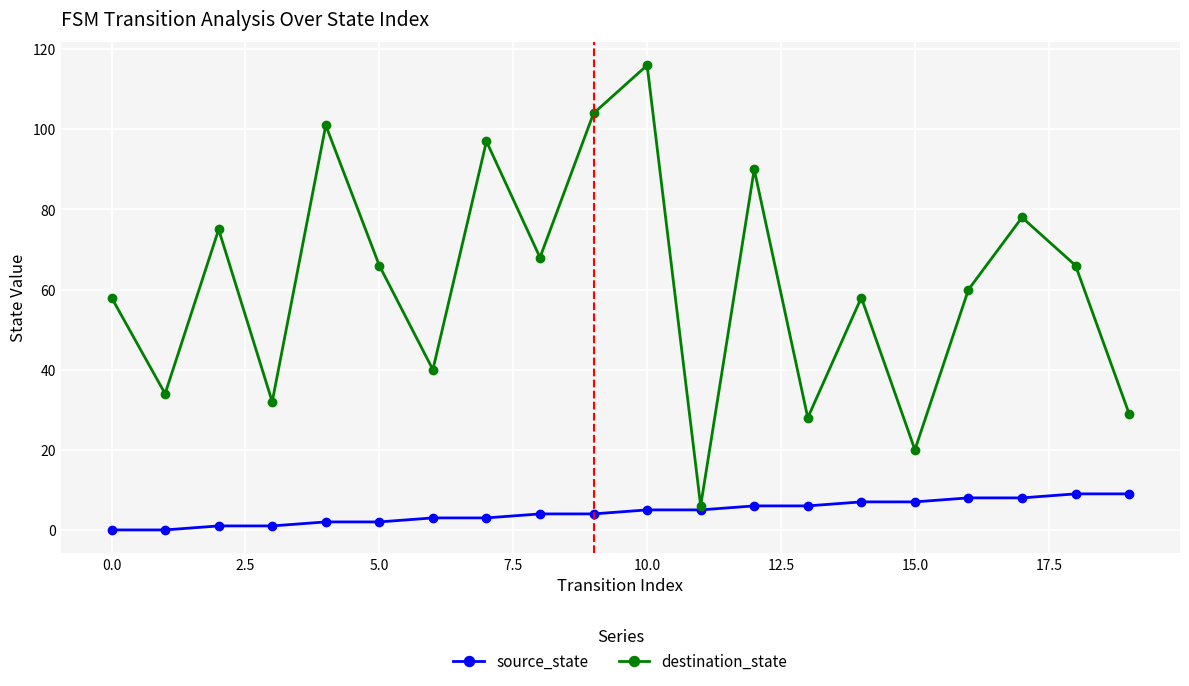

Which series has the widest spread of values?

destination_state